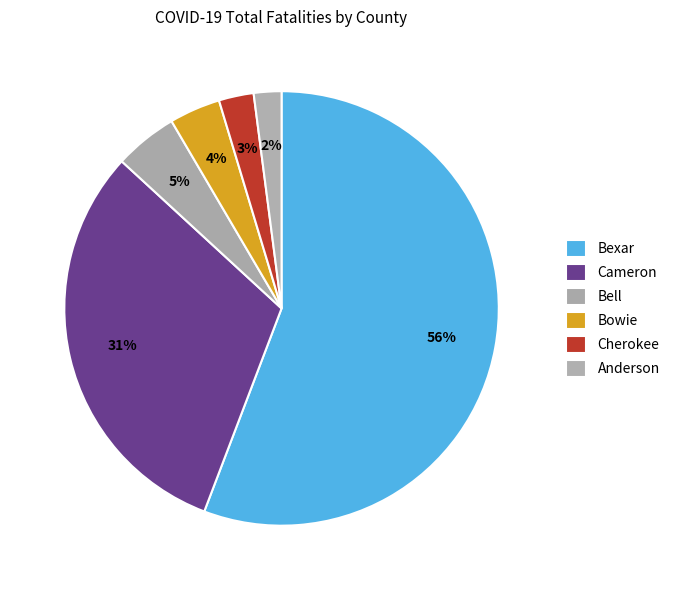

Between Bell and Cameron, which is larger?

Cameron